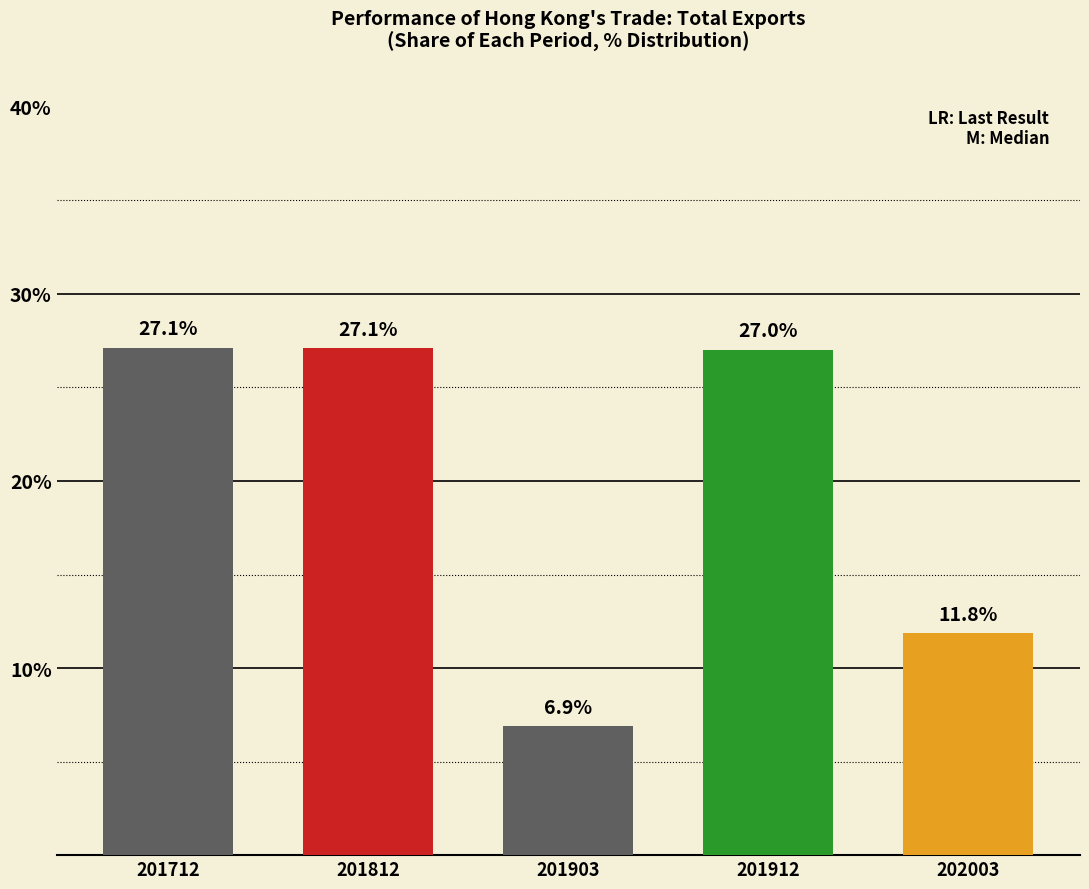

What is the change in value from 201812 to 201903?

-20.2